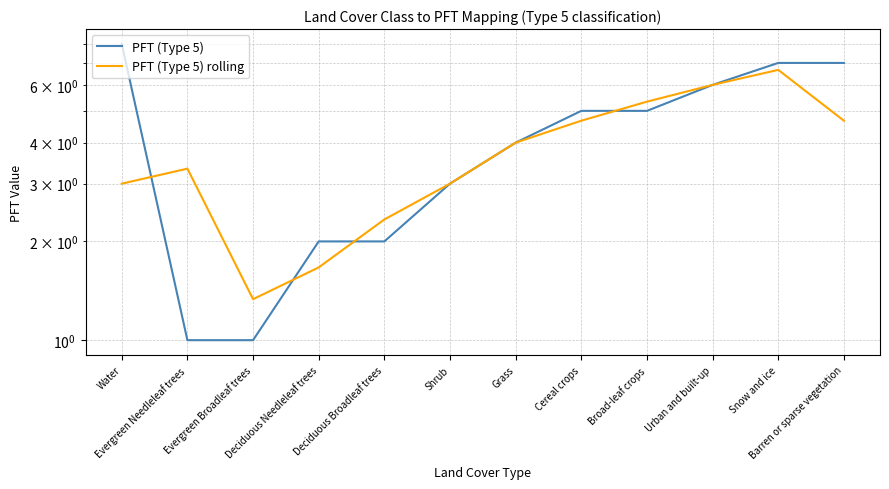

What is the label of the 2nd point from the left?

Evergreen Needleleaf trees